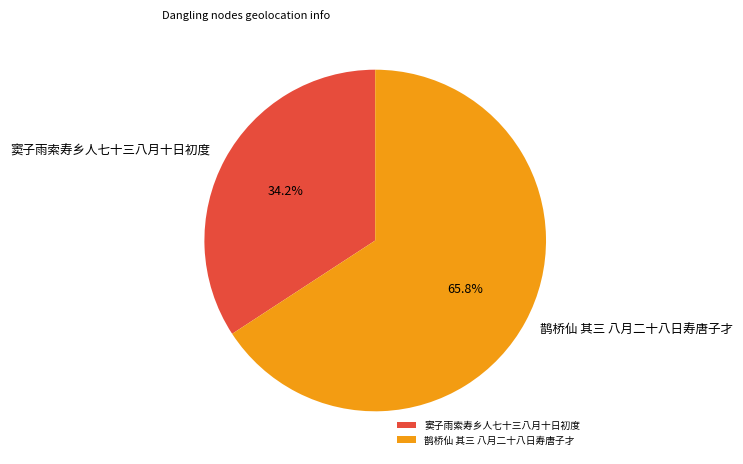

True or false: 窦子雨索寿乡人七十三八月十日初度 accounts for 34% of the total.

True